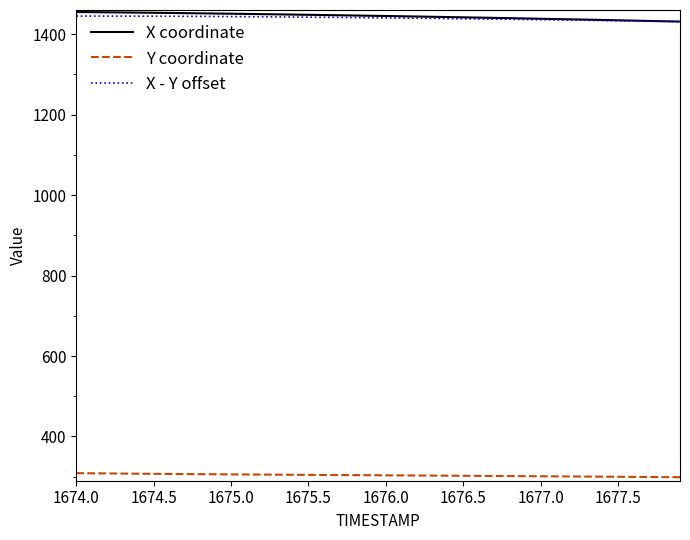

True or false: X coordinate and Y coordinate intersect in this chart.

False